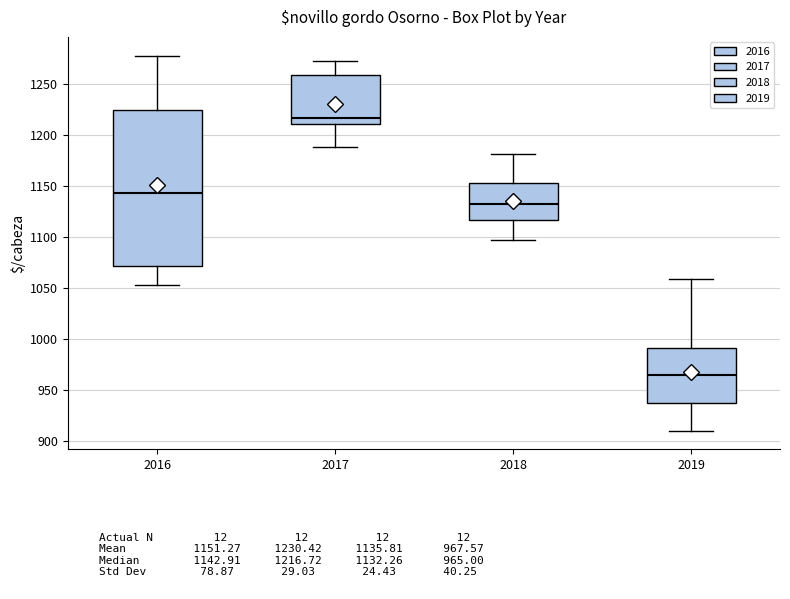

Comparing the boxes themselves (not the whiskers), which one is the tallest?

2016